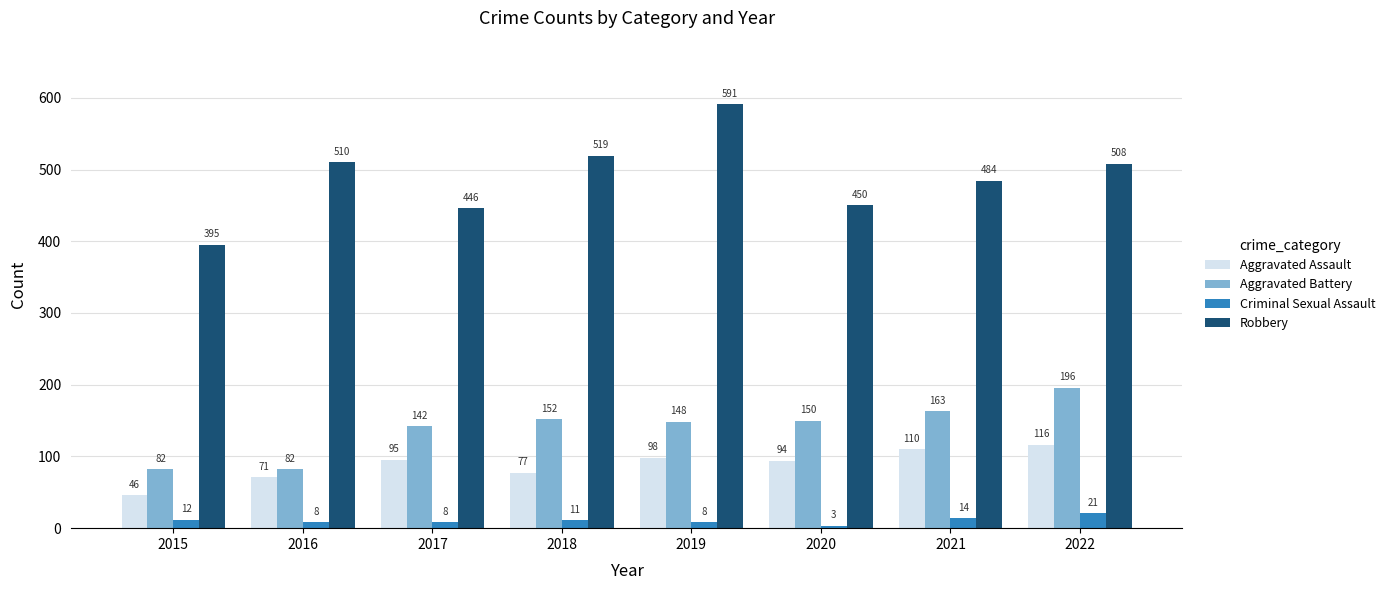

Which series changed the most between 2017 and 2021?

Robbery